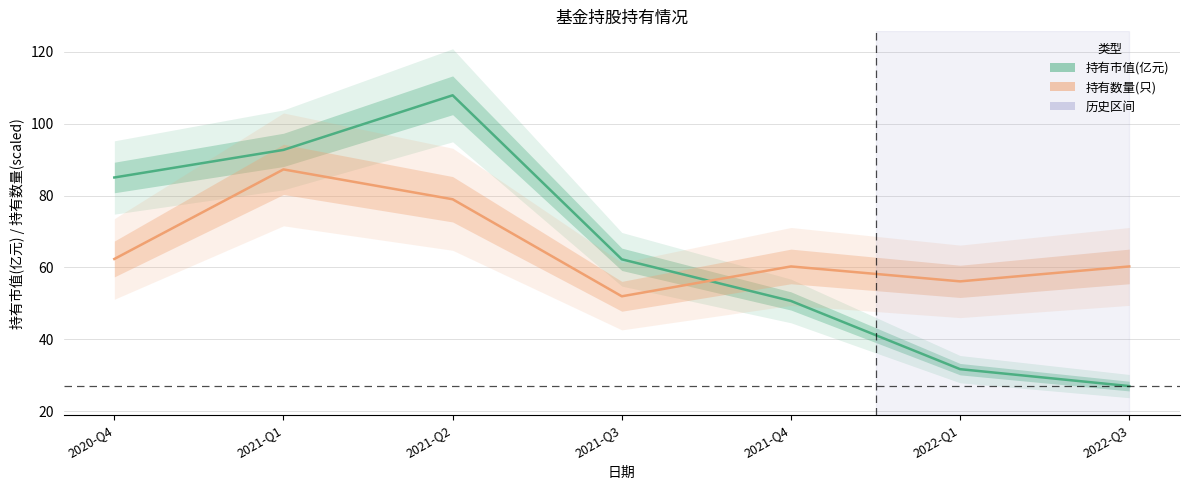

Where do 持有数量(只)(scaled) and 持有市值(亿元) first cross each other?

2021-Q3 and 2021-Q4